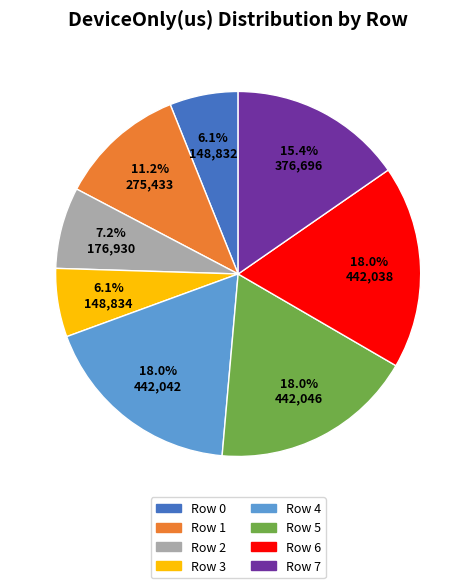

Is there a majority slice in this chart?

No